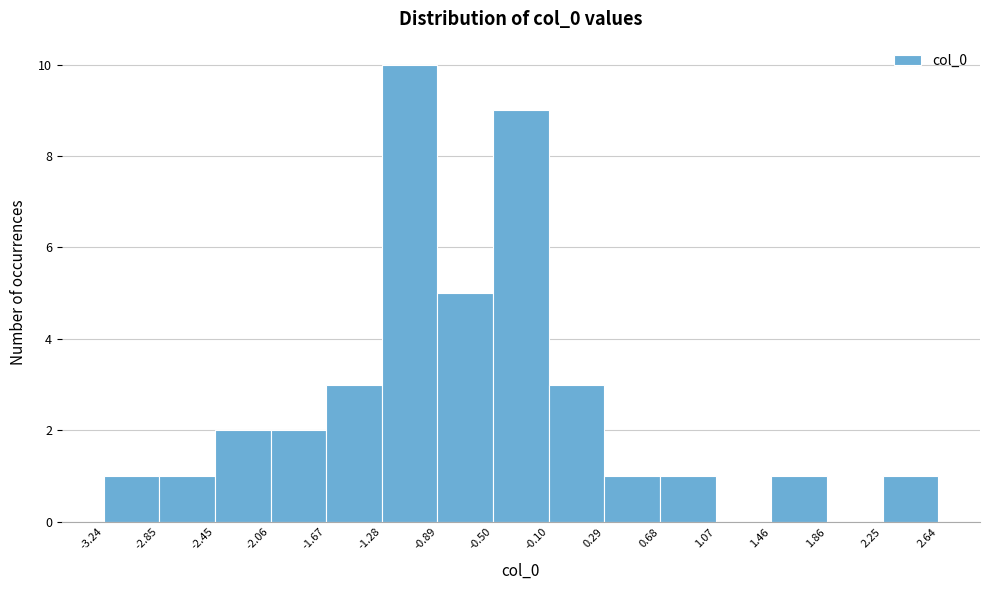

Which range on the x-axis has the tallest bar?

-1.28 to -0.89